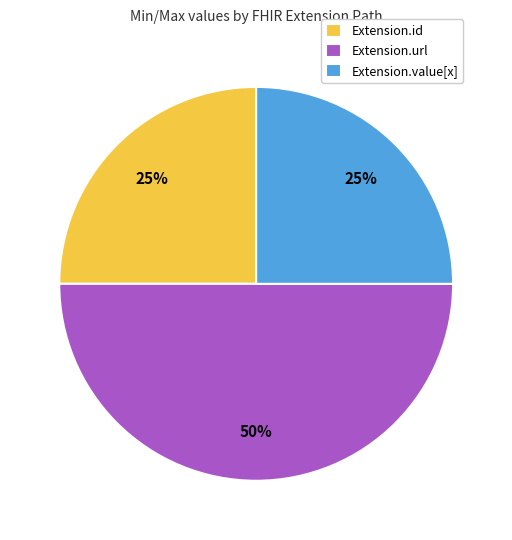

Which has a higher value, Extension.id or Extension.url?

Extension.url